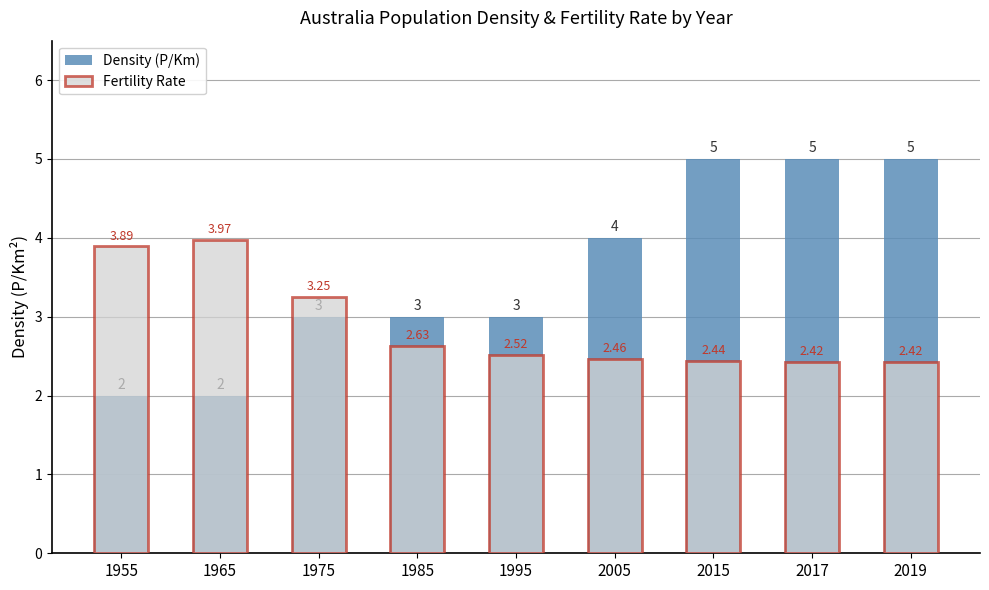

What is the spread (max minus min) of values at 2015?

2.6